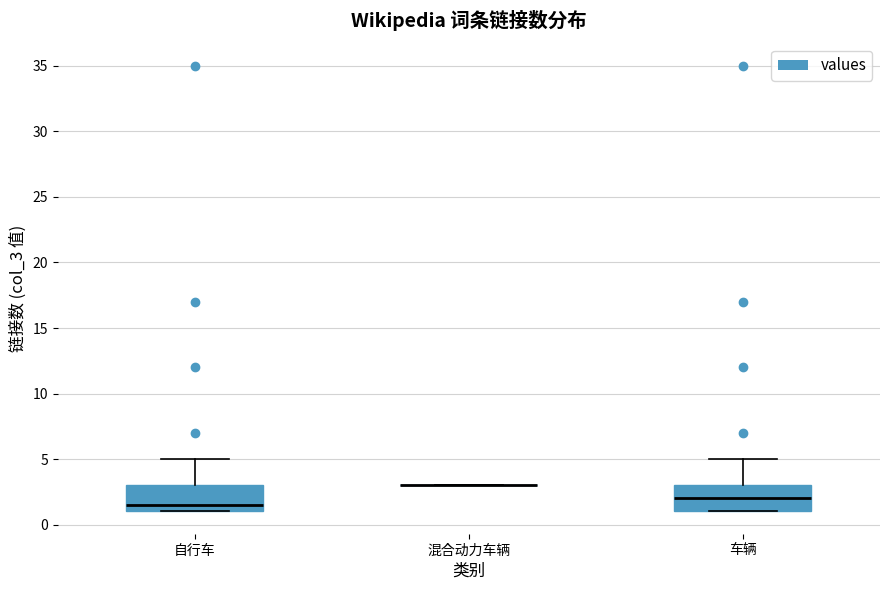

Reading left to right, read every box against the y-axis: the position of its median line, the range the box covers, and the ends of its whiskers. The values are not printed on the chart, so give them approximately, as read against the axis.

自行车: median 1.5, box 1.0 to 3.0, whiskers 1.0 to 5.0
混合动力车辆: box collapsed to a line at 3.0, whiskers 3.0 to 3.0
车辆: median 2.0, box 1.0 to 3.0, whiskers 1.0 to 5.0